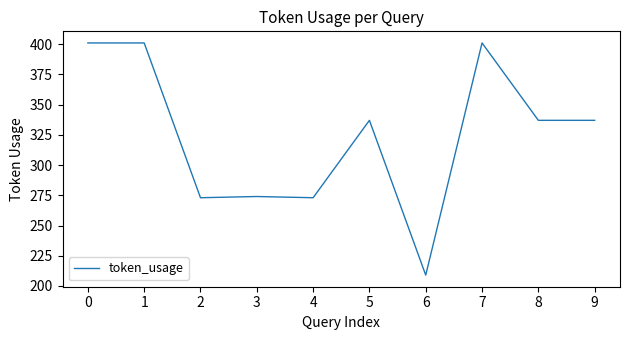

Approximately how many times larger is the value at 9 compared to 0?

0.8